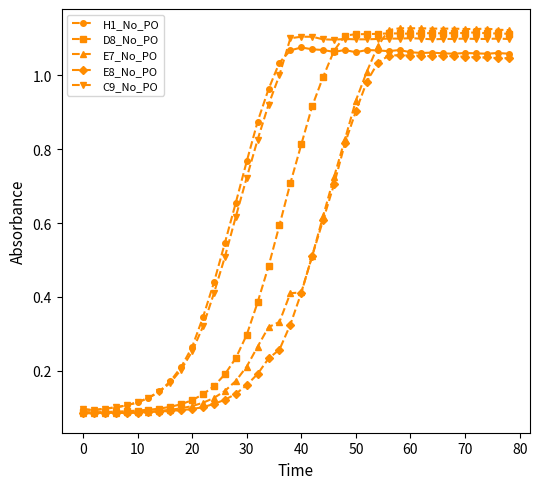

True or false: H1_No_PO has more than 0 points higher than both neighbors.

True